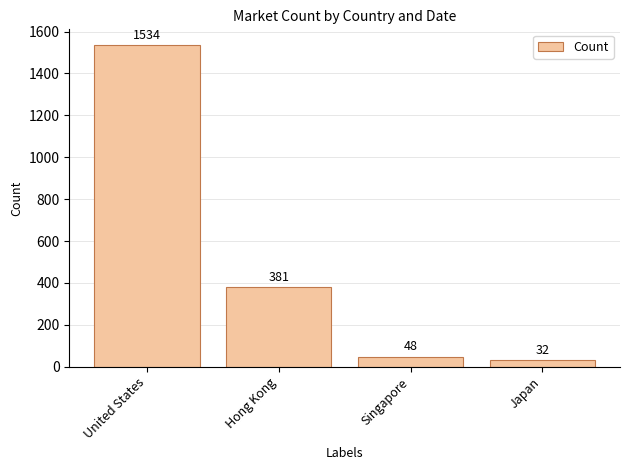

List the labels in order of value, smallest first.

Japan, Singapore, Hong Kong, United States